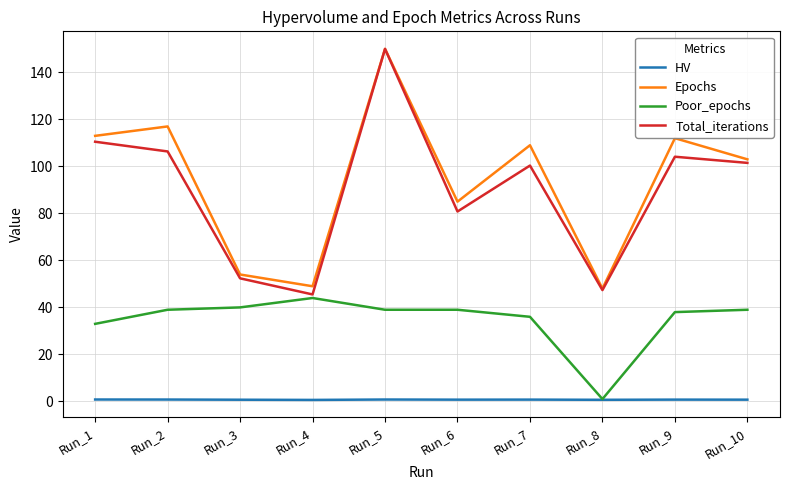

How many lines are shown in the chart?

4